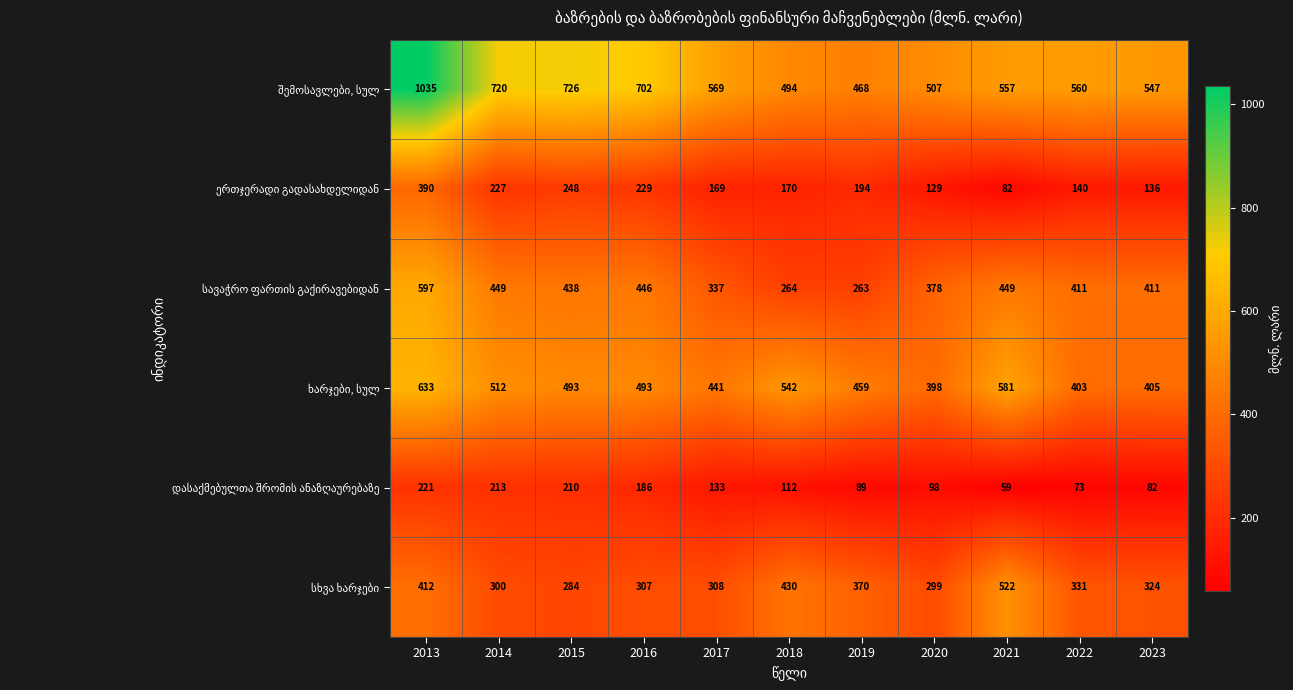

What is the total value across all series at 2022?

1918